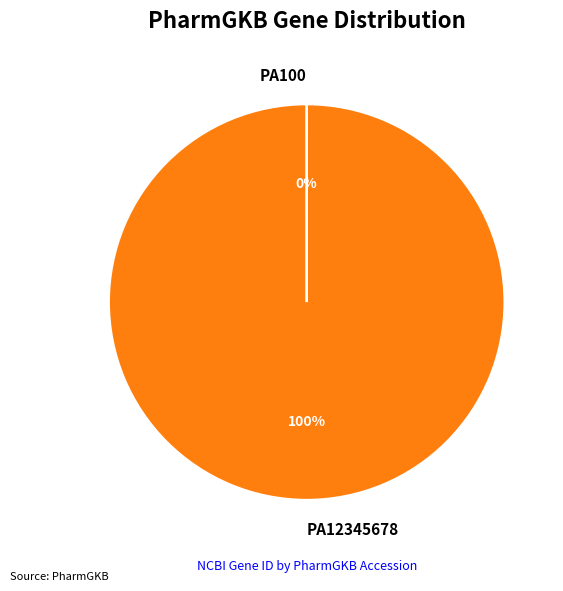

The PA12345678 slice represents 100% of the pie. True or false?

True